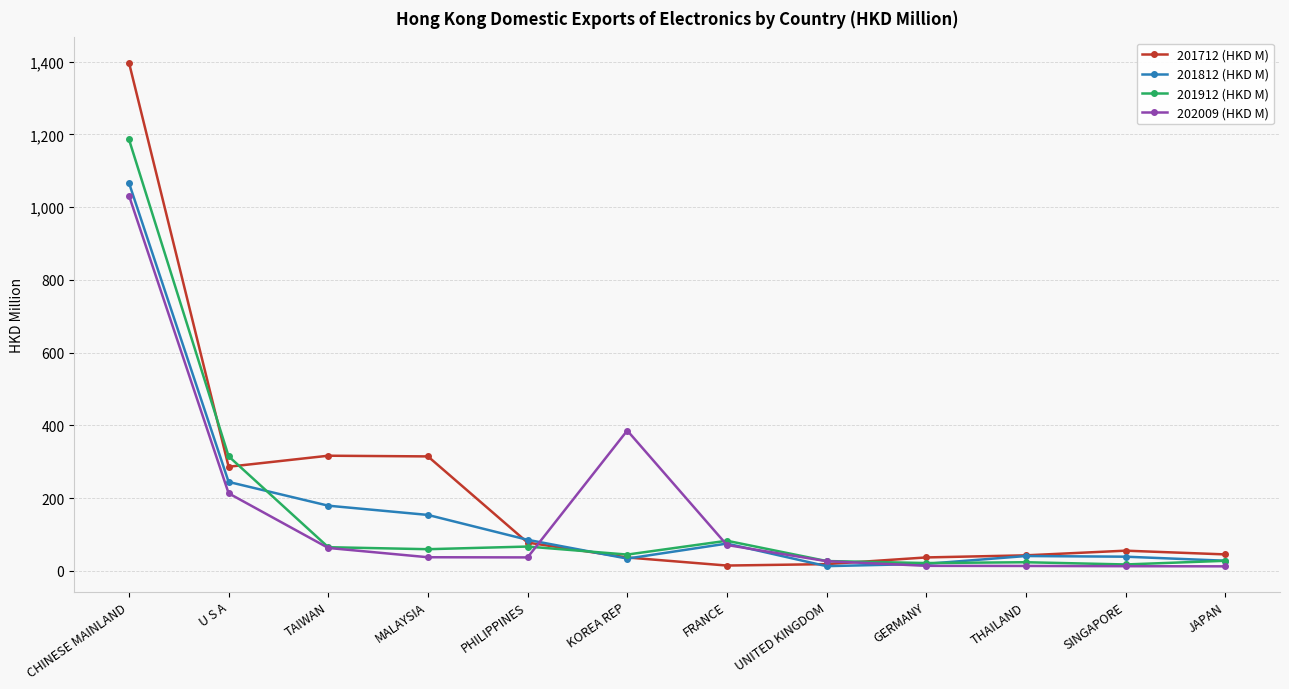

Between which two adjacent categories do 201912 (HKD M) and 201712 (HKD M) first intersect?

CHINESE MAINLAND and U S A